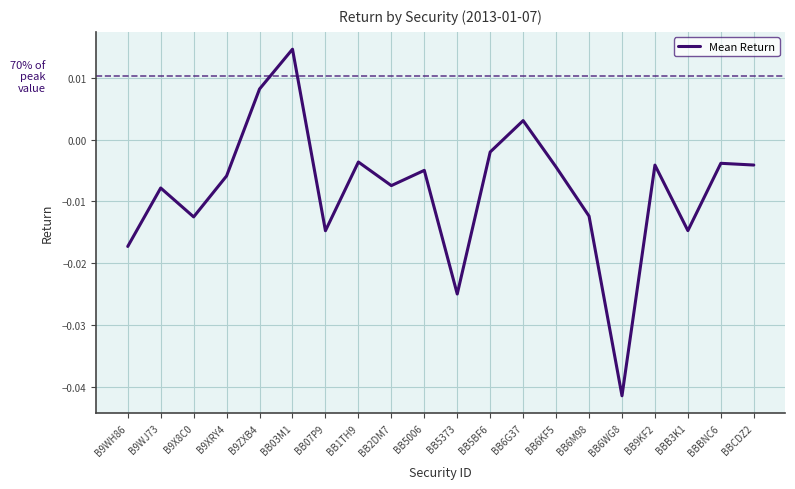

What position from the right is BB1TH9?

13